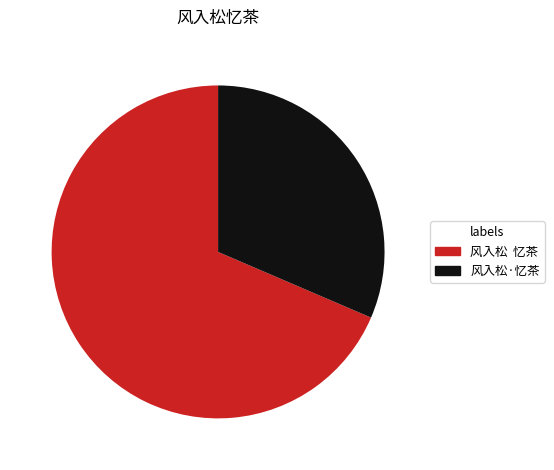

Rank the categories by value from lowest to highest.

风入松·忆茶, 风入松 忆茶